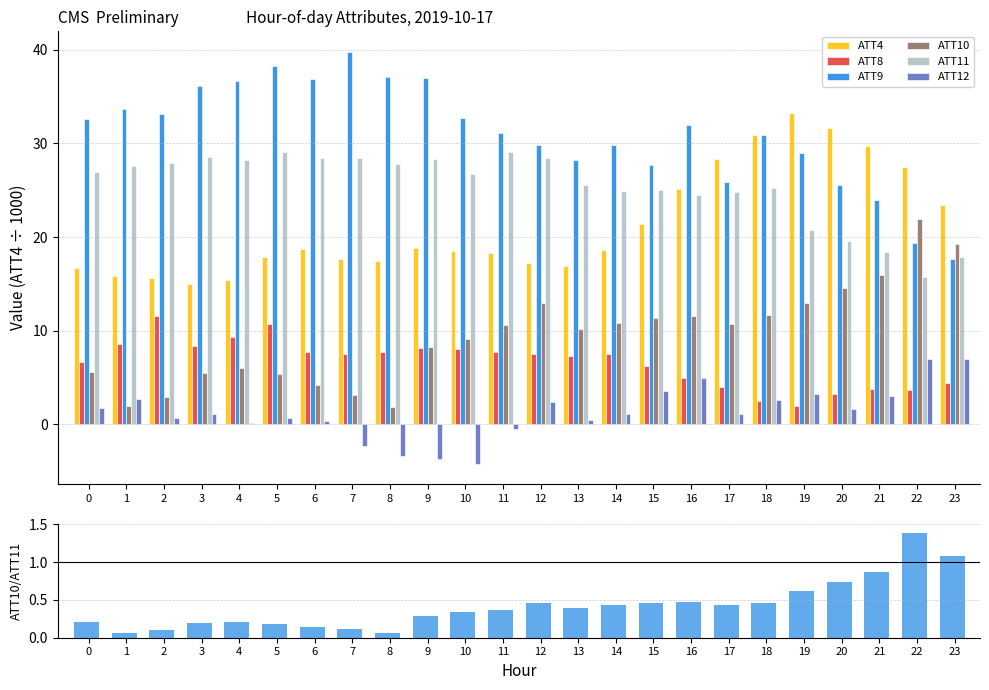

Which series has the widest spread of values?

ATT9